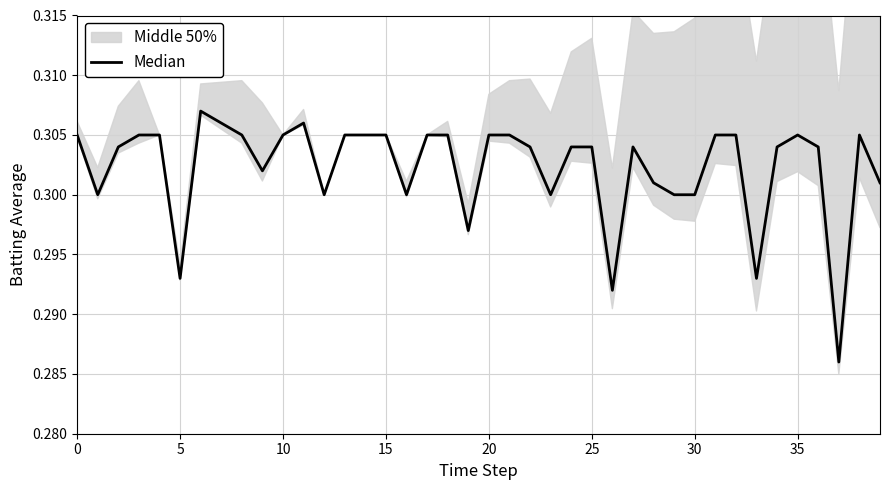

How many categories are shown in the chart?

40